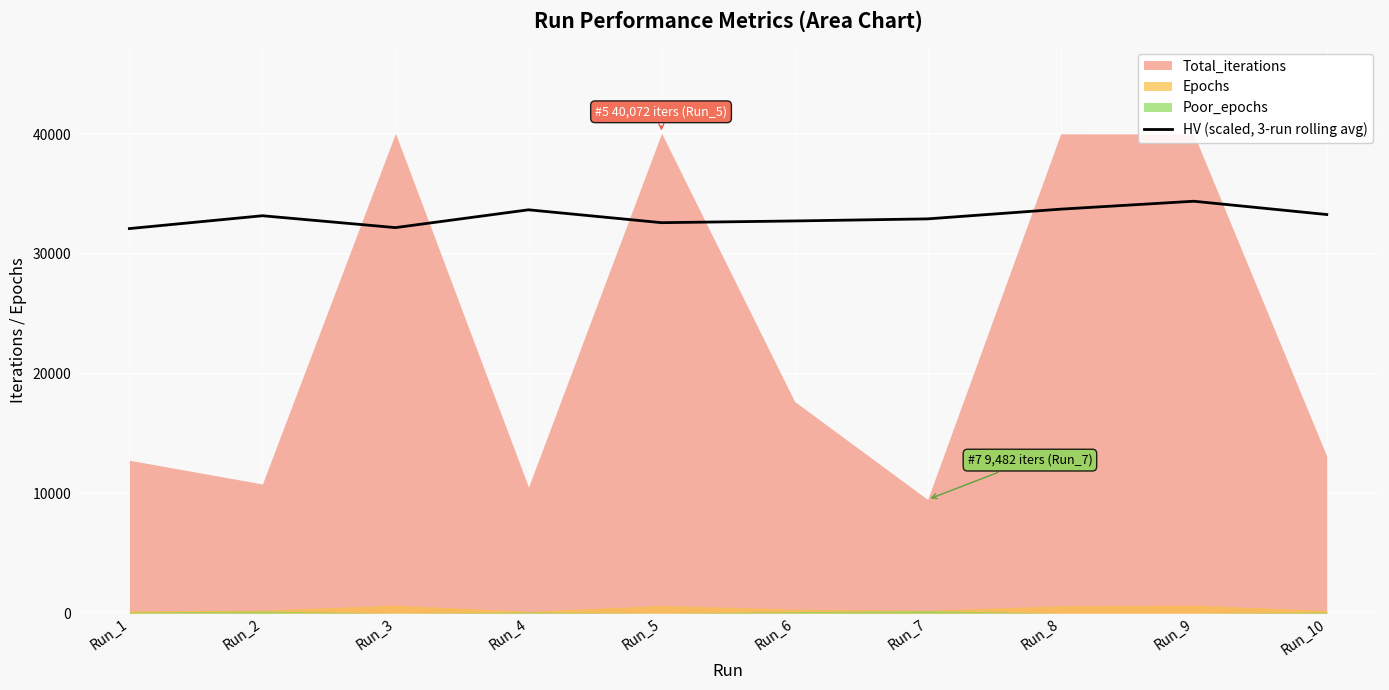

The value of HV (scaled, 3-run rolling avg) at Run_3 is 13891.9. True or false?

False